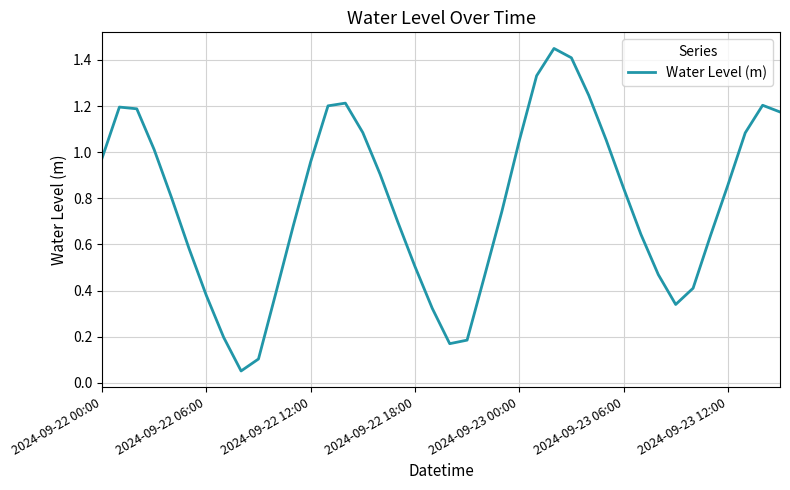

Does the chart display data point markers on the line(s)?

No